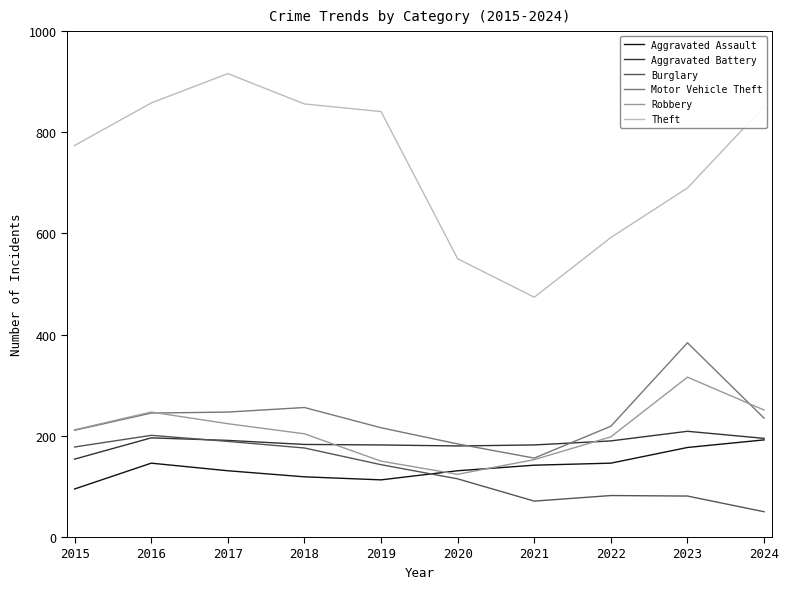

What is the sum of the Aggravated Assault values at 2017 and 2016?

277